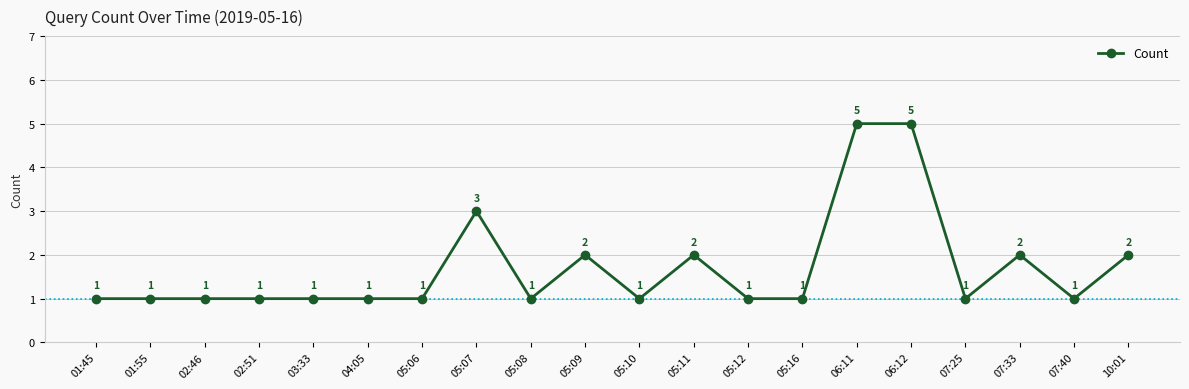

True or false: the data shows 1 at 05:06.

True